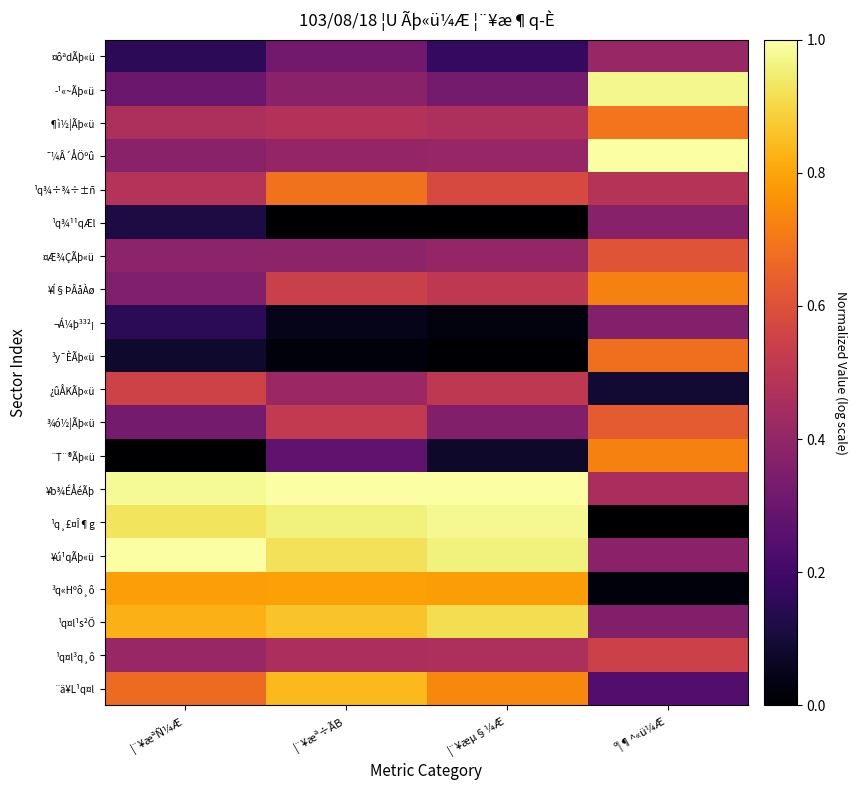

Rank the series by their maximum value, from highest to lowest.

¯¼Â´ÅÖºû, ¥b¾ÉÅéÃþ, ¥ú¹qÃþ«ü, ¹q¸£¤Î¶g, ­¹«~Ãþ«ü, ¹q¤l¹s²Õ, ¨ä¥L¹q¤l, ³q«Hºô¸ô, ¨T¨®Ãþ«ü, ¥Í§ÞÂåÀø, ¶ì½¦Ãþ«ü, ¹q¾÷¾÷±ñ, ³y¯ÈÃþ«ü, ¾ó½¦Ãþ«ü, ¤Æ¾ÇÃþ«ü, ¿ûÅKÃþ«ü, ¹q¤l³q¸ô, ¤ôªdÃþ«ü, ¹q¾¹¹qÆl, ¬Á¼þ³³²¡